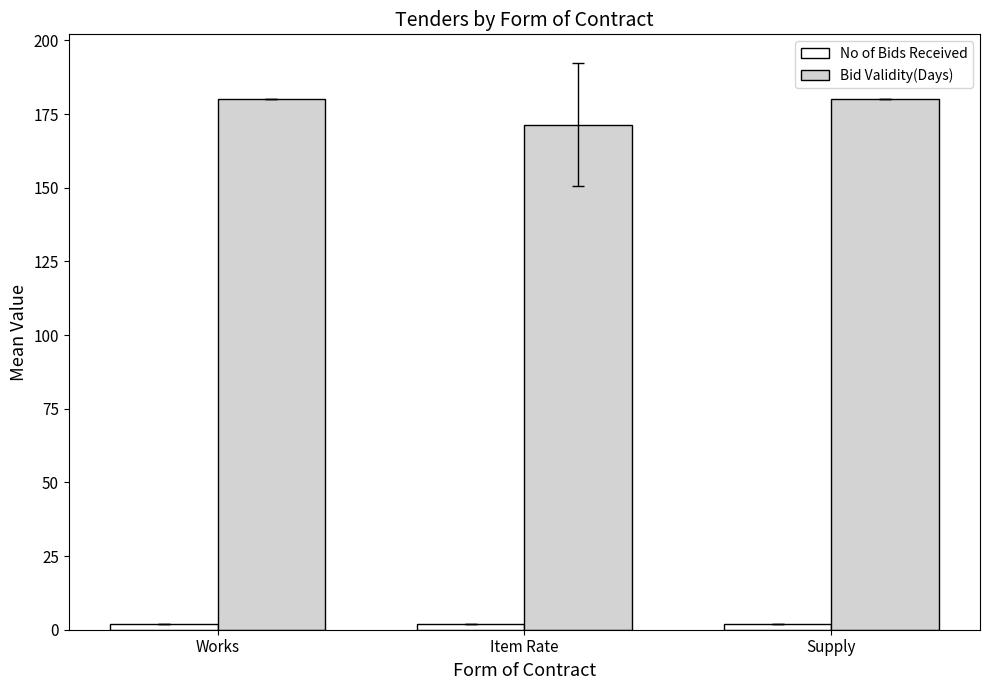

How many values in the Bid Validity(Days) series are below 180?

1